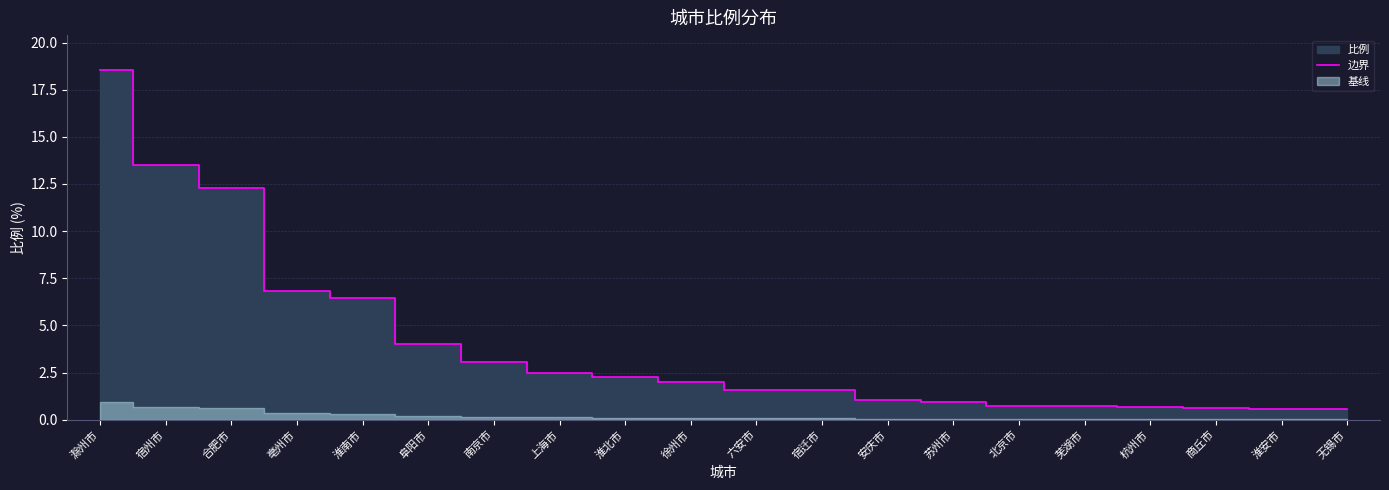

Approximately how many times larger is the value at 无锡市 compared to 阜阳市?

0.1